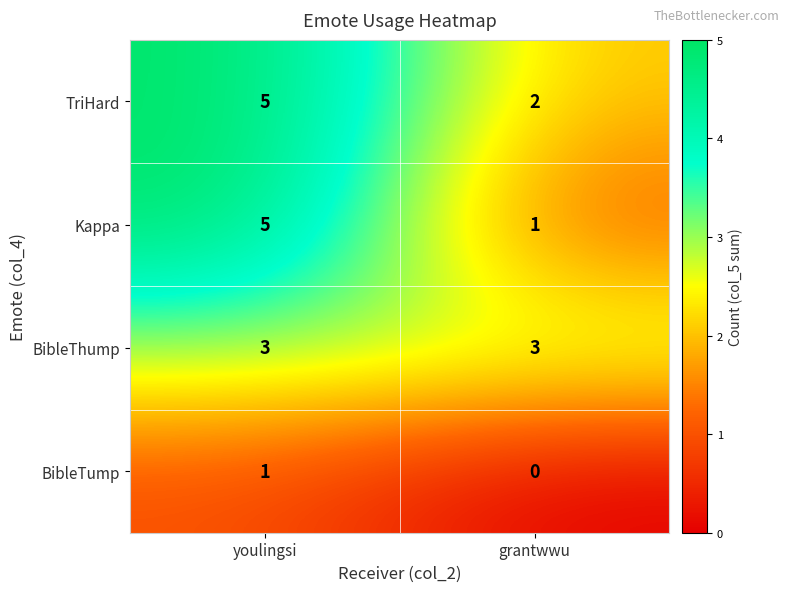

What is the difference between the highest and lowest values at youlingsi?

4